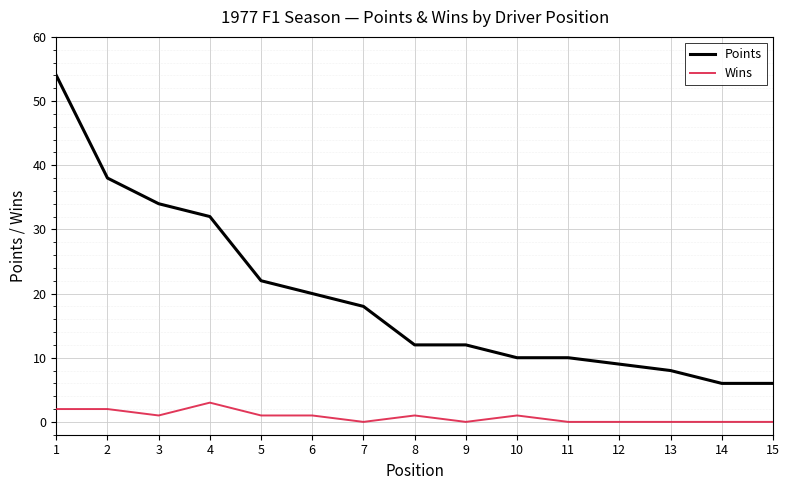

True or false: Wins and Points intersect in this chart.

False